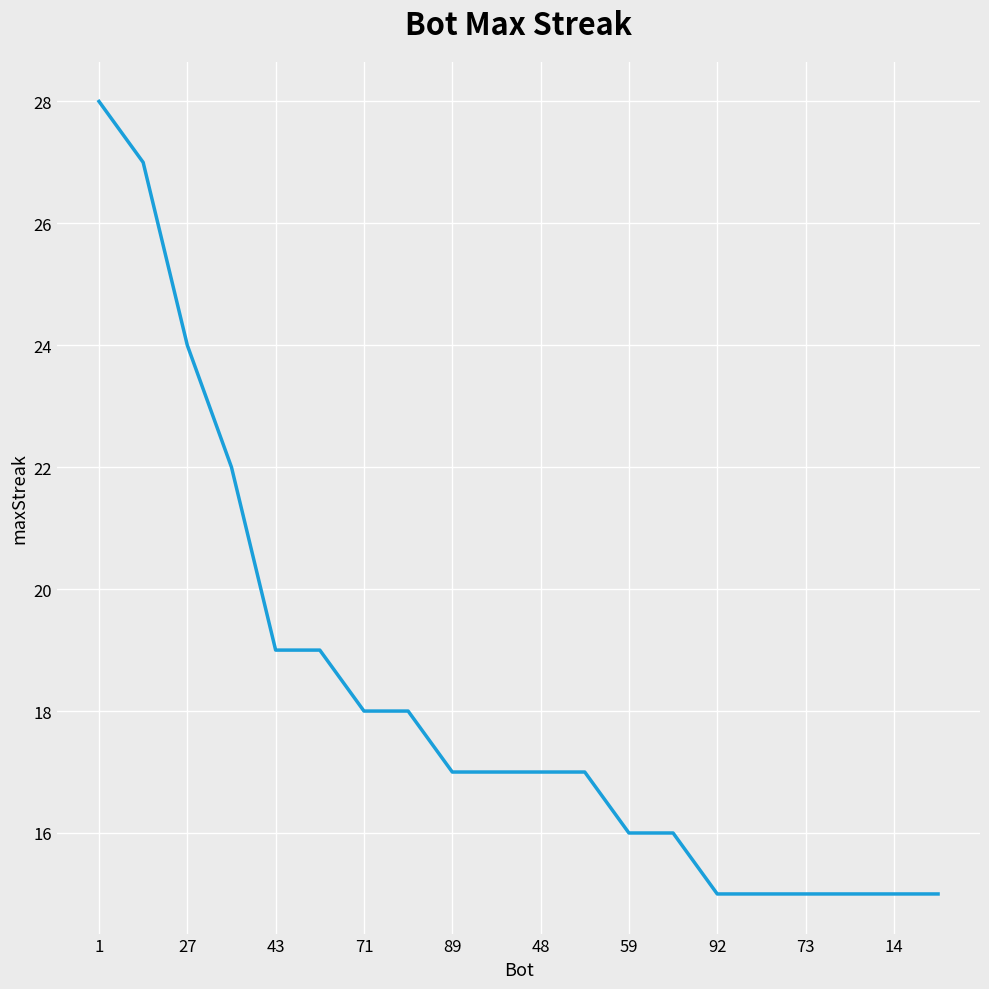

What is the smallest value displayed?

15